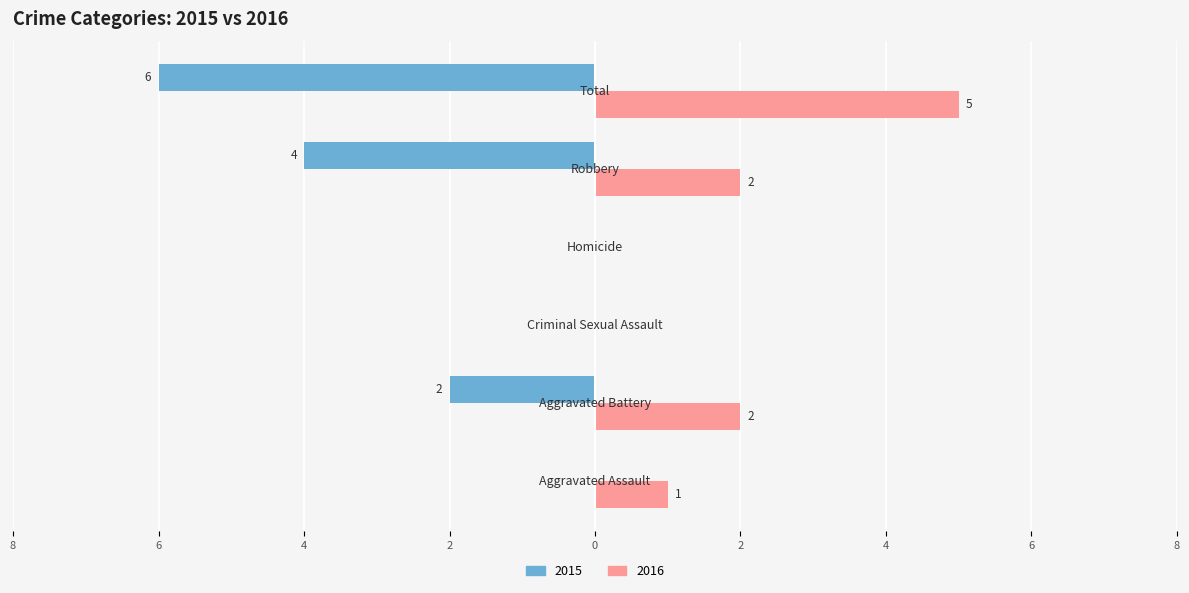

What are all the series names shown in the legend?

2015, 2016